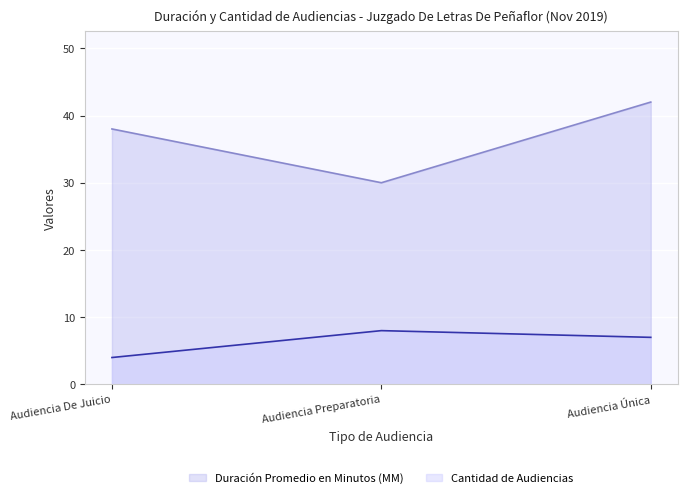

The value of Duración Promedio en Minutos (MM) at Audiencia Preparatoria is 30. True or false?

True